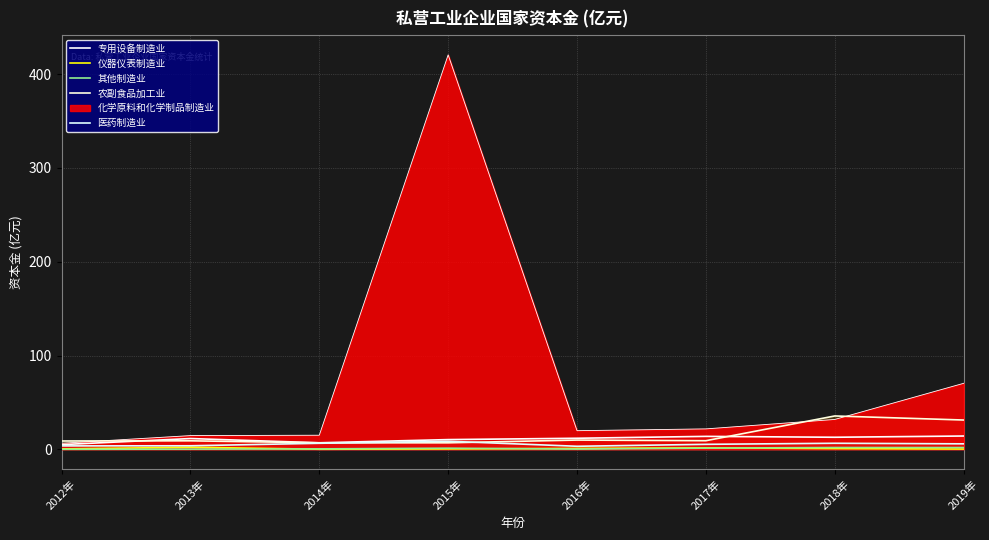

What is the difference between the 其他制造业 values at 2019年 and 2013年?

1.7